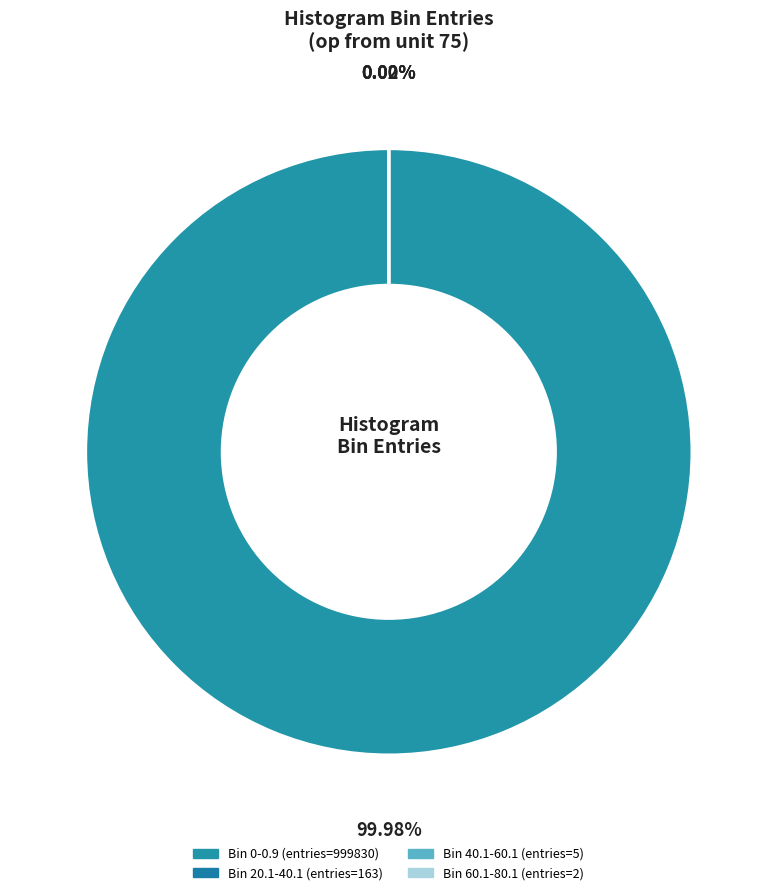

What is the change in value from Bin 0-0.9 (entries=999830) to Bin 20.1-40.1 (entries=163)?

-999667